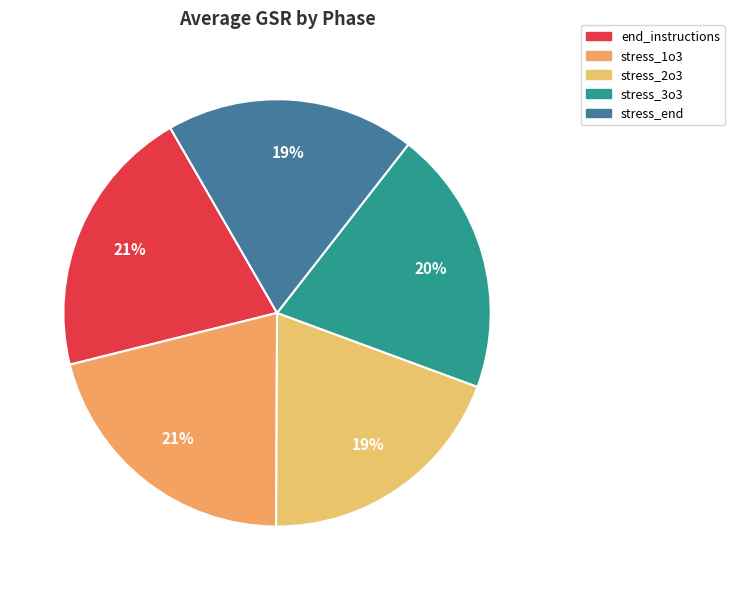

Approximately how many times larger is the value at stress_2o3 compared to stress_3o3?

1.0